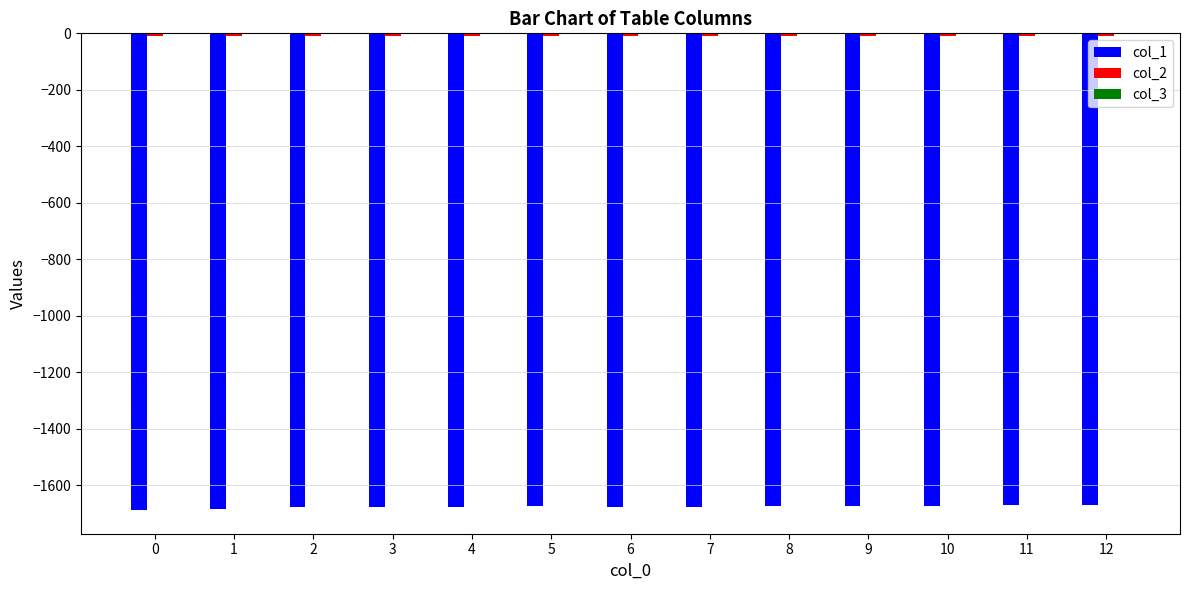

Reading left to right, transcribe all the data shown in this chart.

col_1: 0=-1687.0	1=-1683.9	2=-1675.5	3=-1678.2	4=-1675.4	5=-1673.7	6=-1675.9	7=-1676.7	8=-1673.2	9=-1671.6	10=-1672.3	11=-1671.1	12=-1669.9
col_2: 0=-10.9	1=-9.1	2=-9.7	3=-9.6	4=-9.5	5=-9.5	6=-9.6	7=-9.7	8=-9.2	9=-9.2	10=-9.2	11=-8.9	12=-8.6
col_3: 0=-0.1	1=-0.1	2=-0.1	3=-0.1	4=-0.1	5=-0.1	6=-0.1	7=-0.1	8=-0.1	9=-0.1	10=-0.1	11=-0.1	12=-0.1